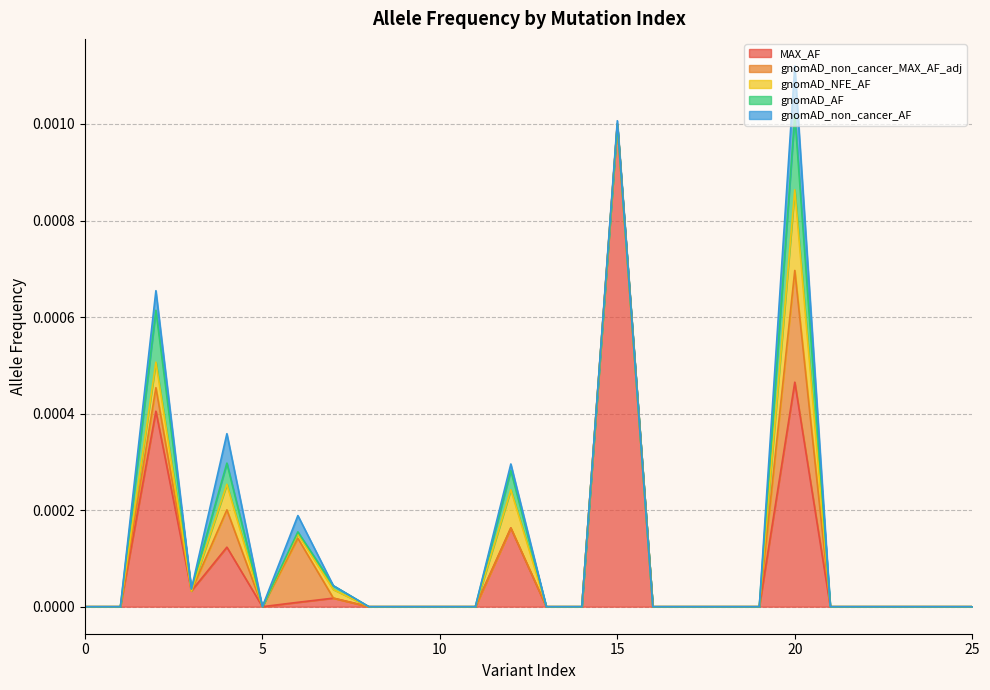

Does the chart display data point markers on the line(s)?

No